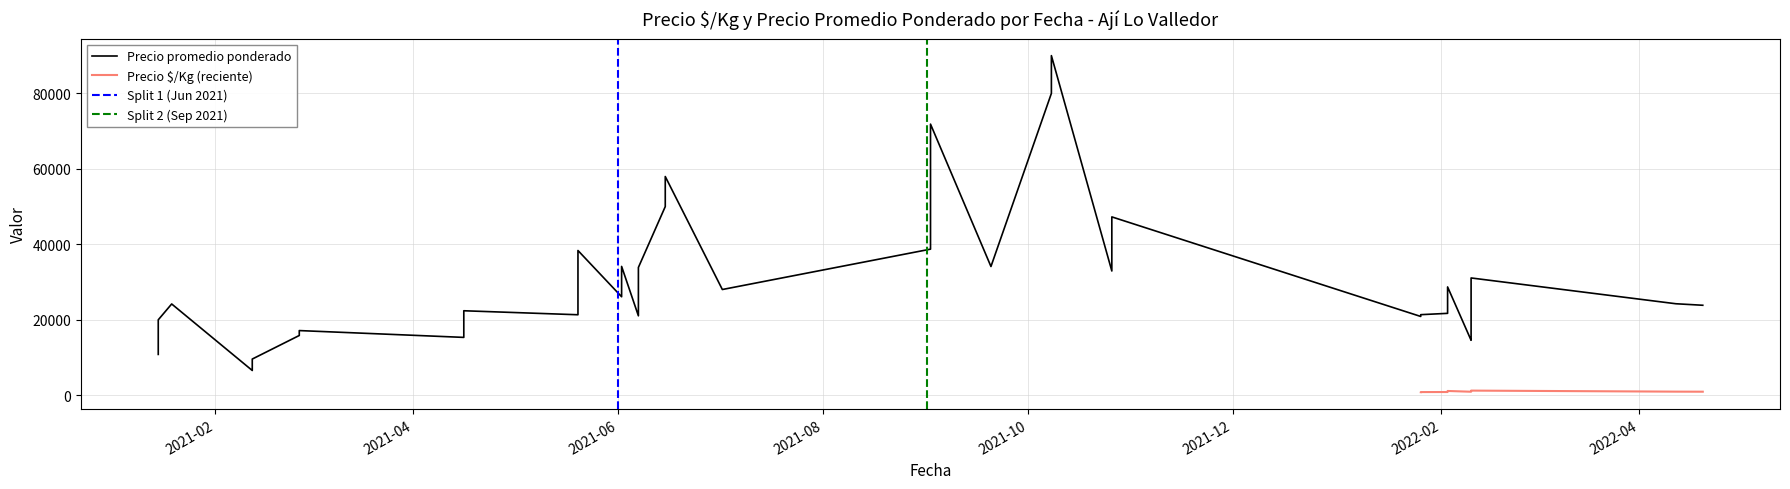

What is the difference between the highest and lowest values at 2021-07-02?

26908